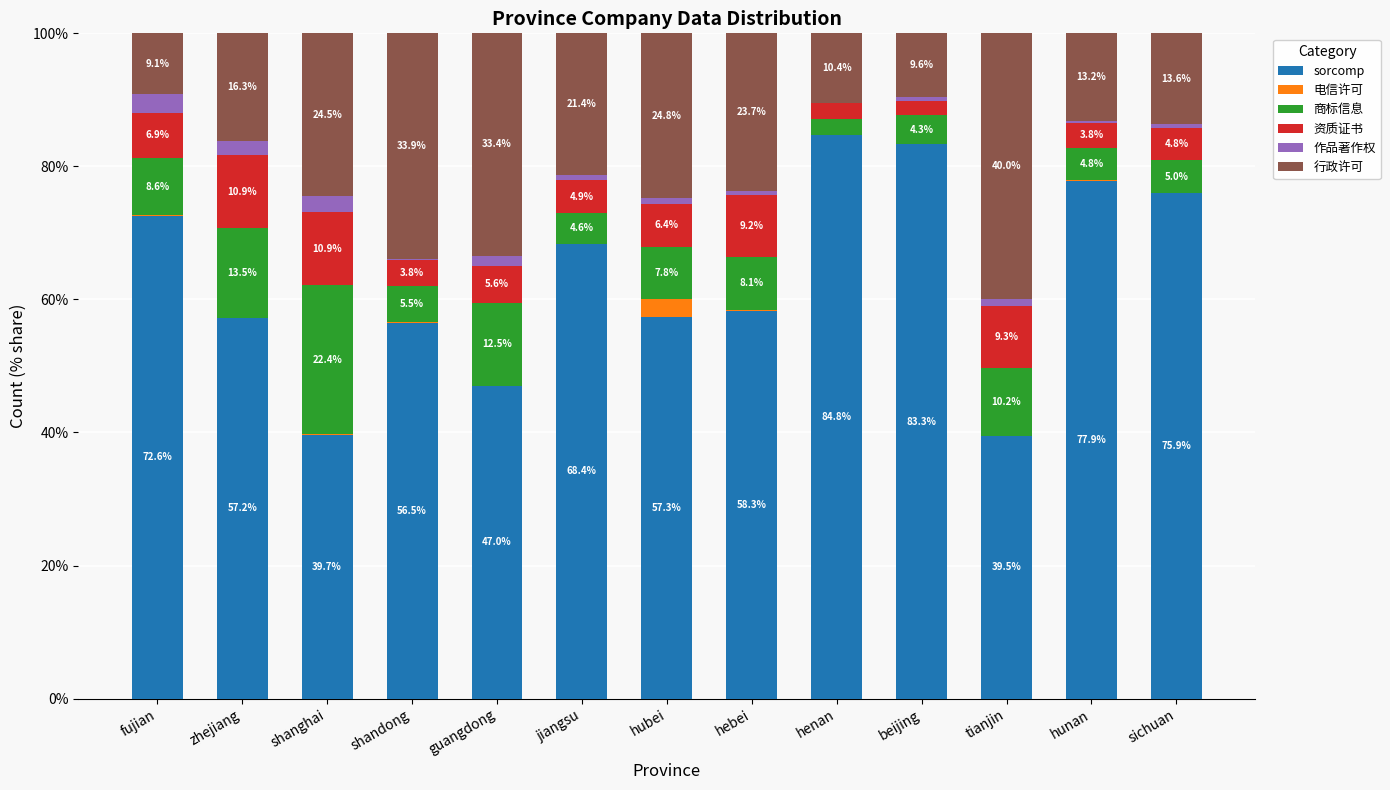

What is the highest value of the sorcomp series?

84.8